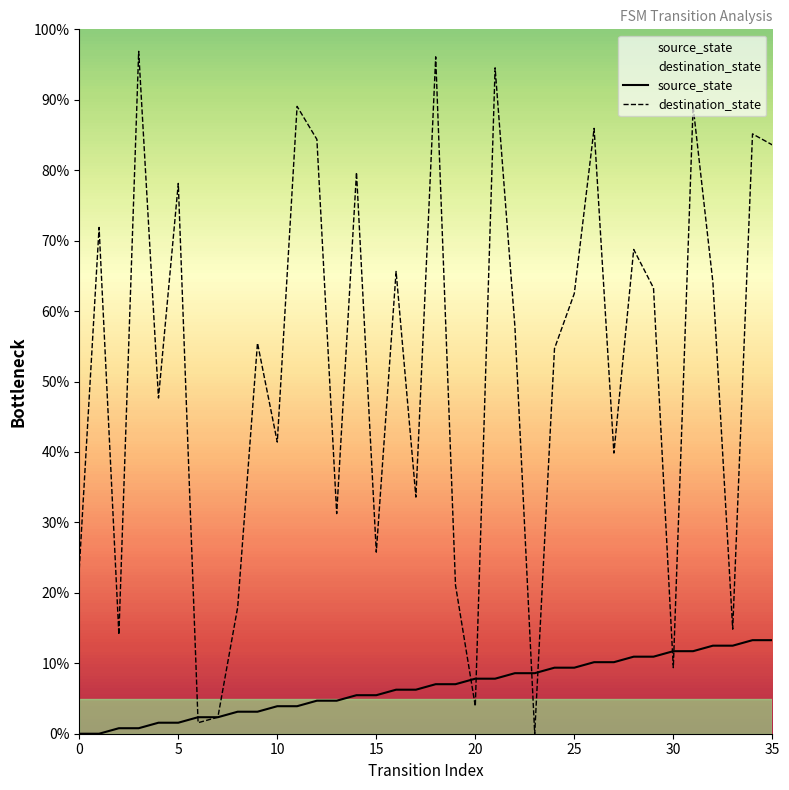

Which series has the largest range (max minus min)?

destination_state